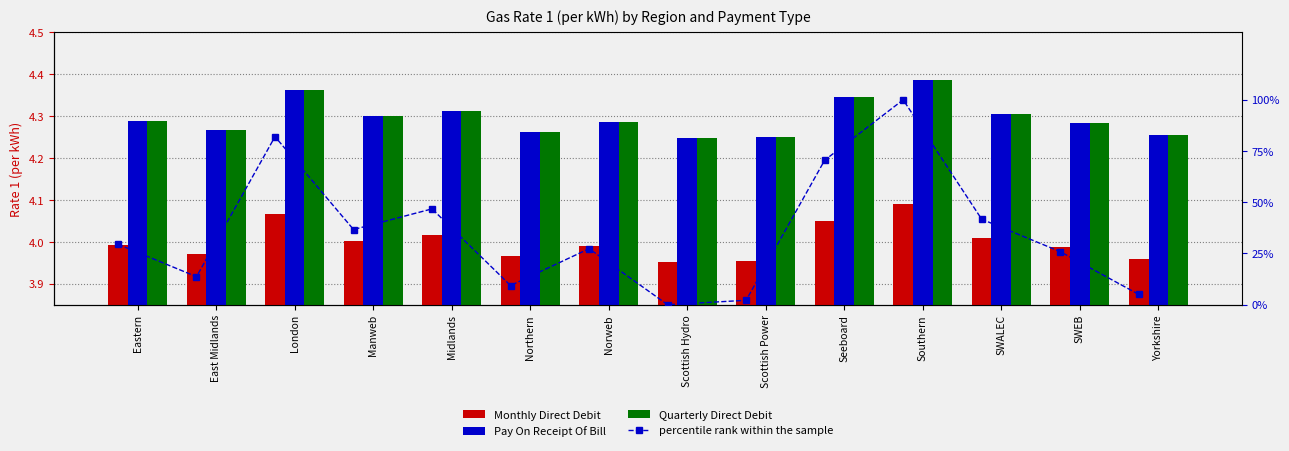

Between Yorkshire and Scottish Power, which is larger?

Yorkshire